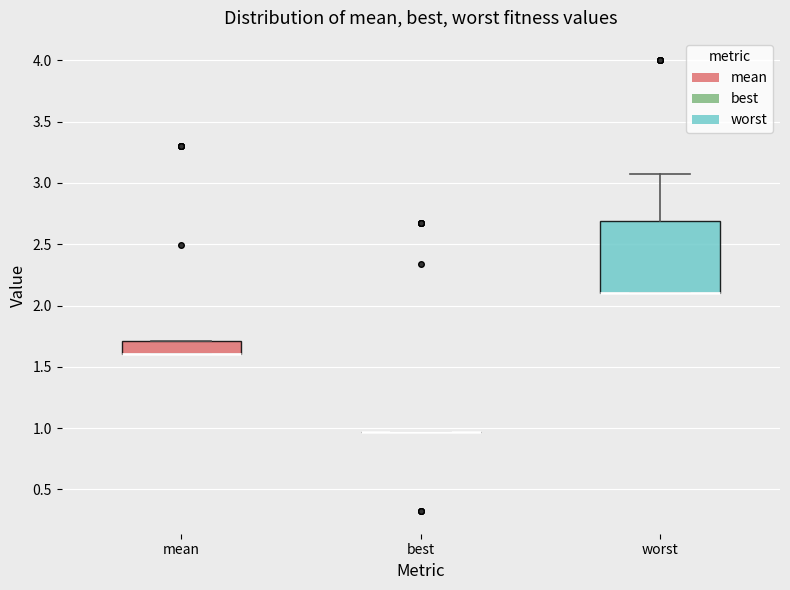

Comparing the boxes themselves (not the whiskers), which one is the tallest?

worst